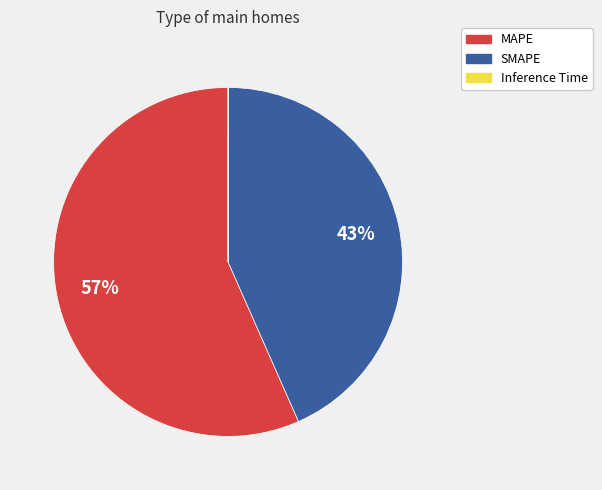

What is the largest slice in the pie chart?

MAPE